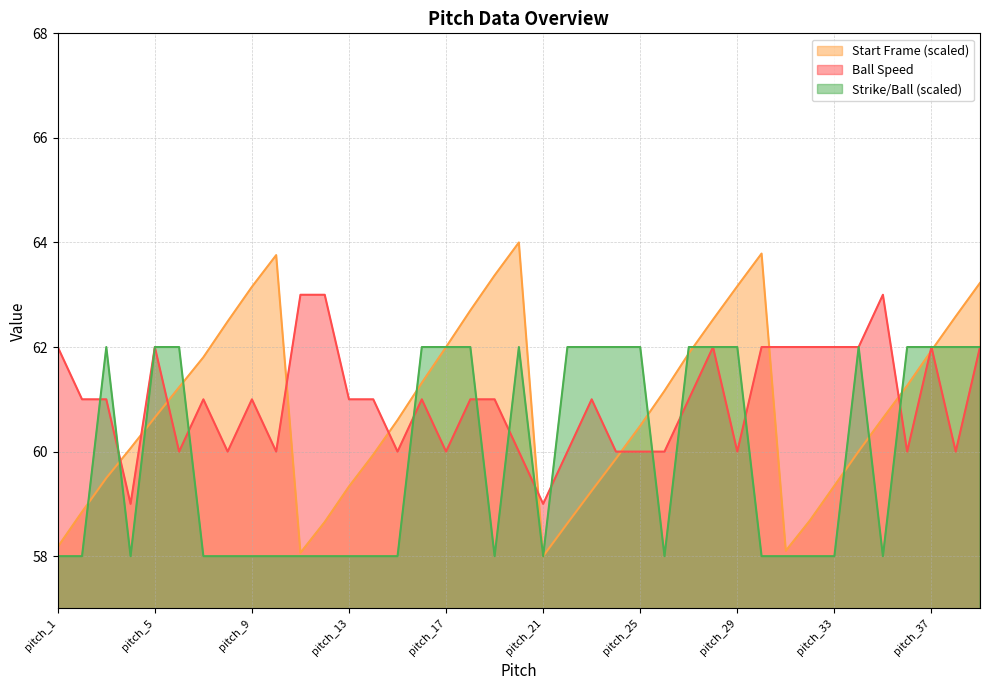

Is the value of Strike/Ball at pitch_35 greater than the value of Start Frame at pitch_22?

No